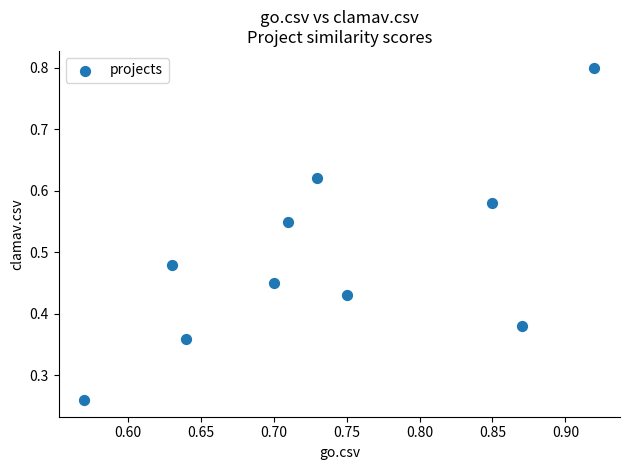

What is the average X value?

0.7